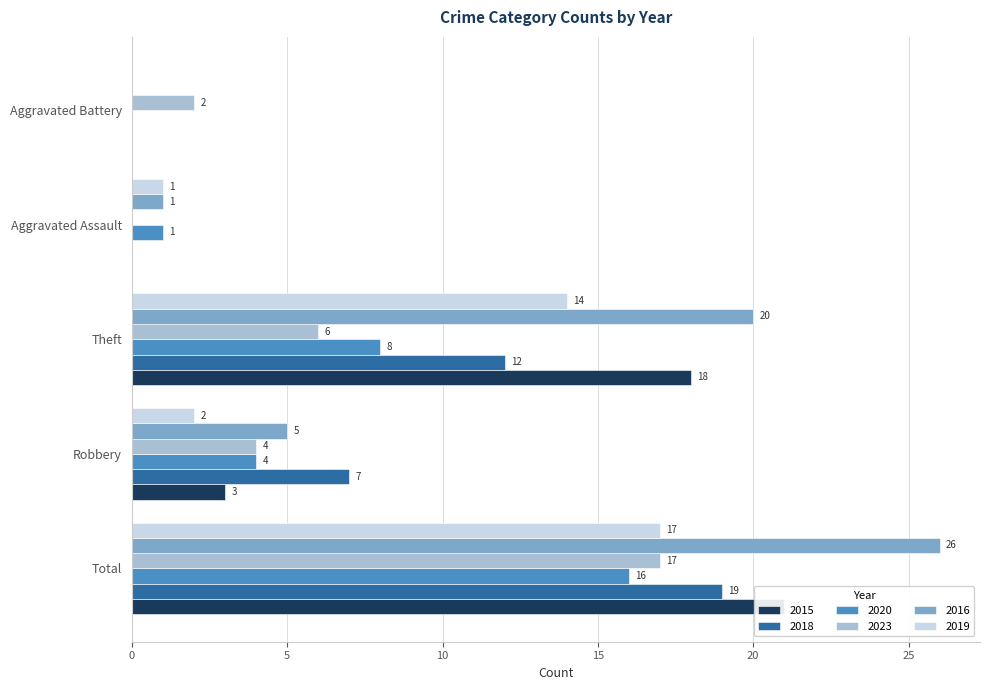

How many series are shown in this chart?

6